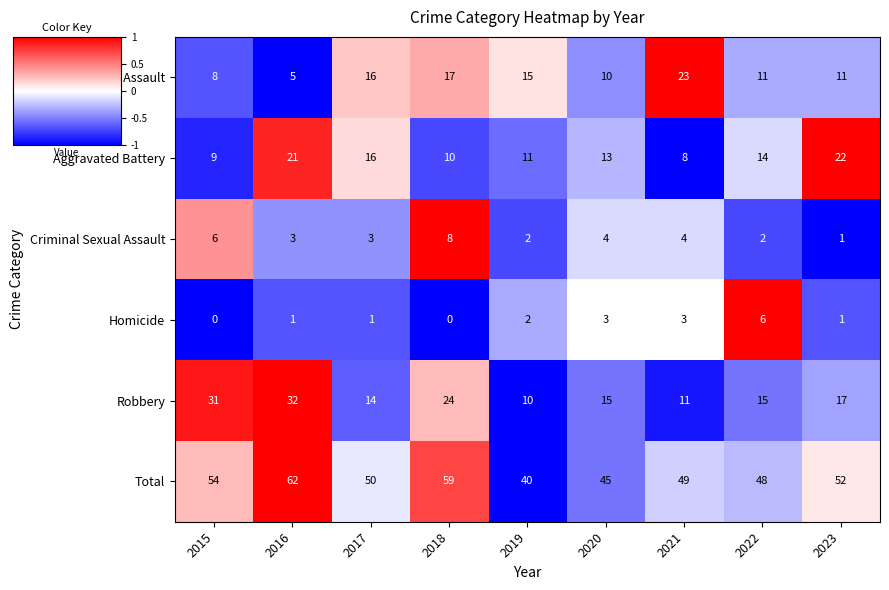

What value does the Total series have at 2020?

45